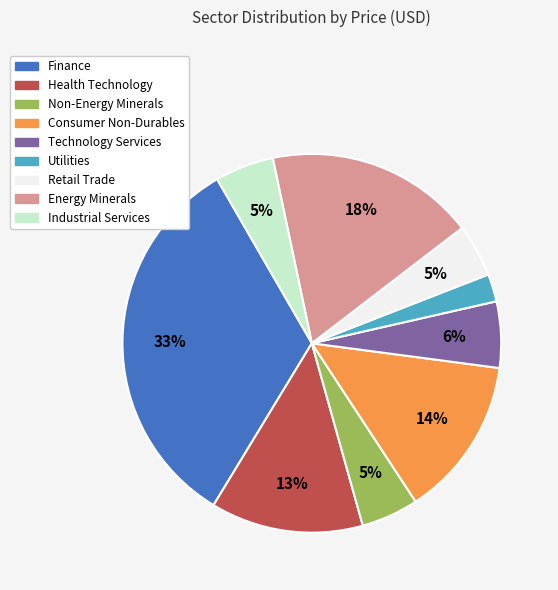

To the nearest percent, what percentage of the pie is Retail Trade?

5%